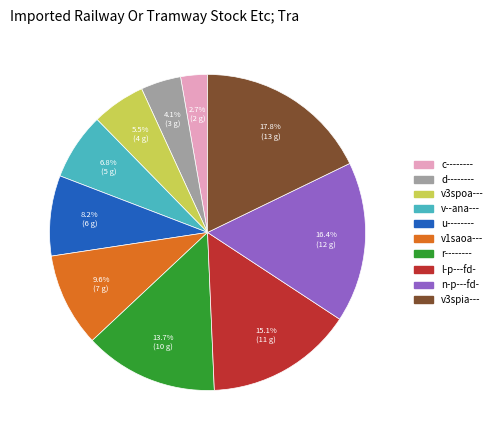

What is the total percentage of v1saoa--- and l-p---fd-?

24.7%